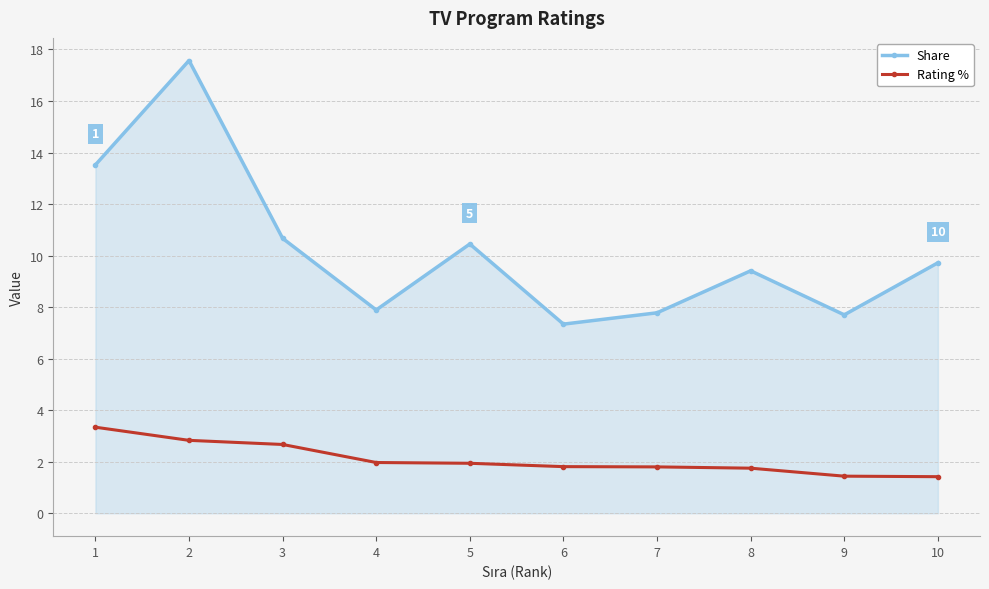

True or false: Share and Rating % cross at least once.

False